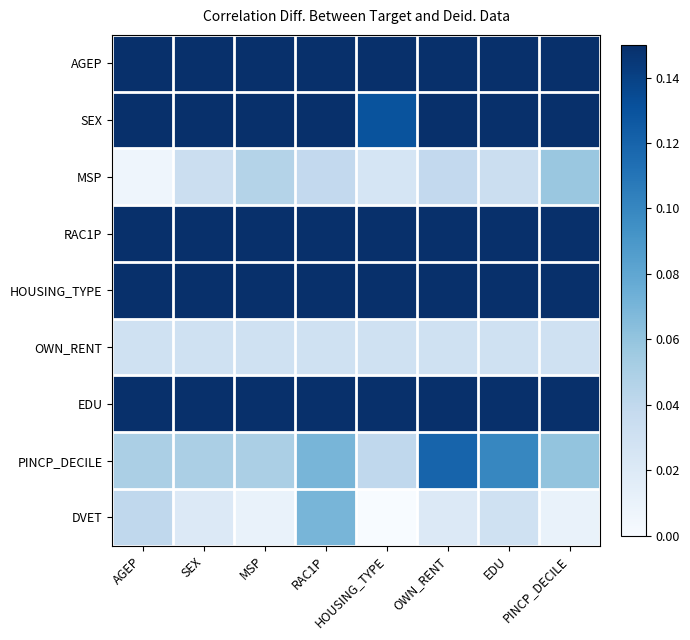

At how many categories does at least one series exceed 0?

8